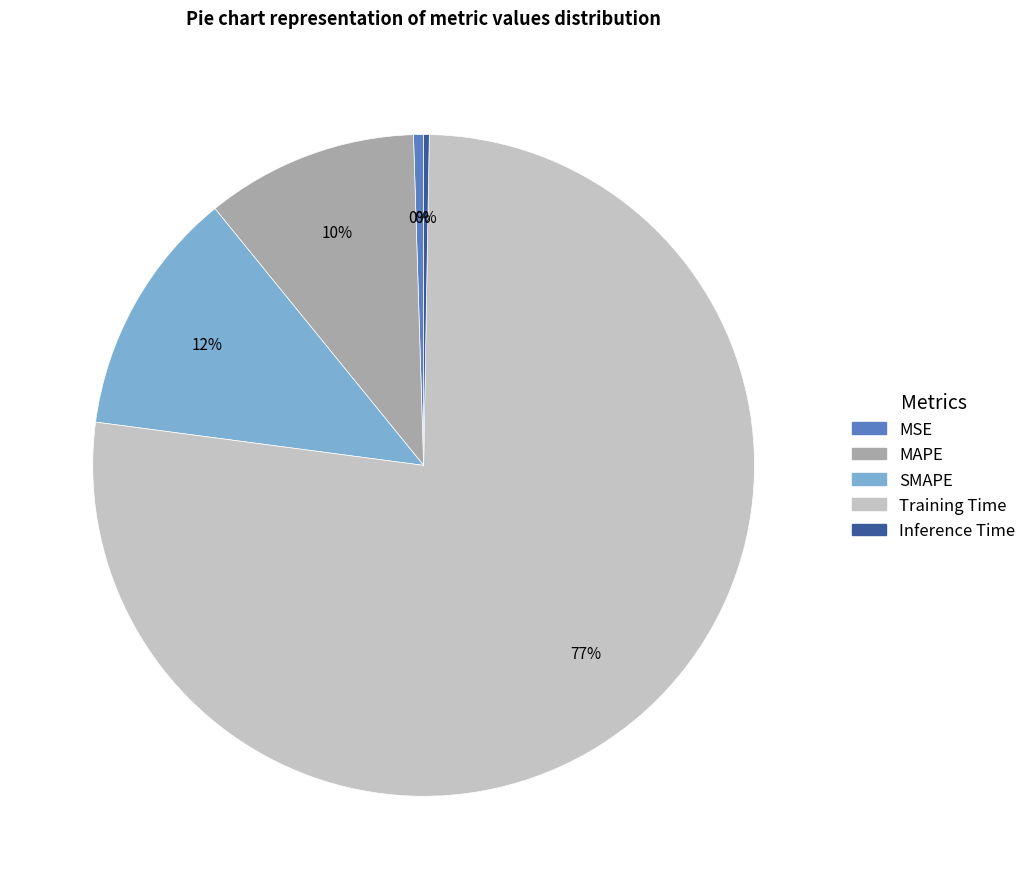

What percentage is the SMAPE slice, to the nearest percent?

12%